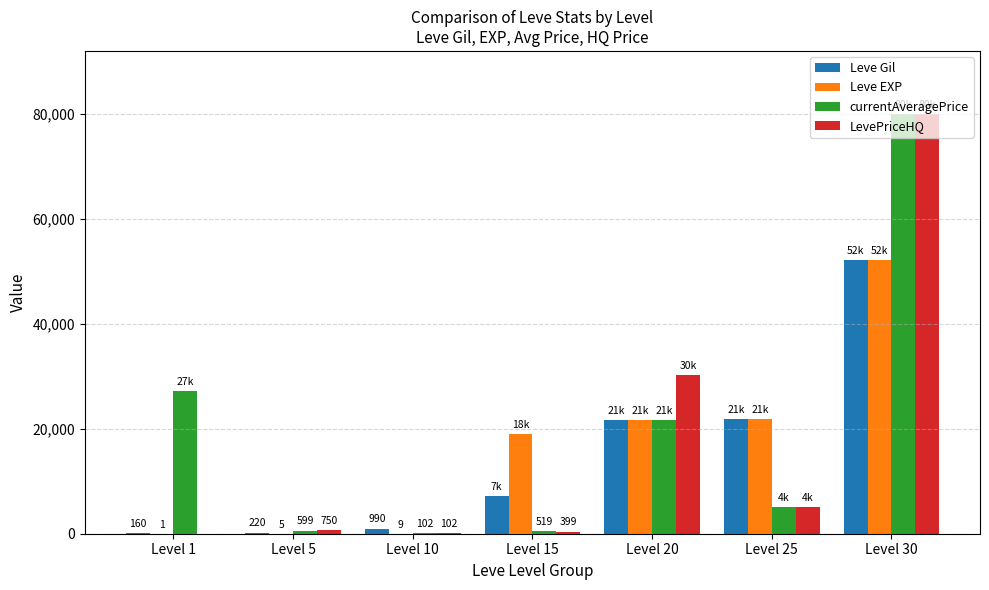

Which category has the highest value across all series?

Level 30